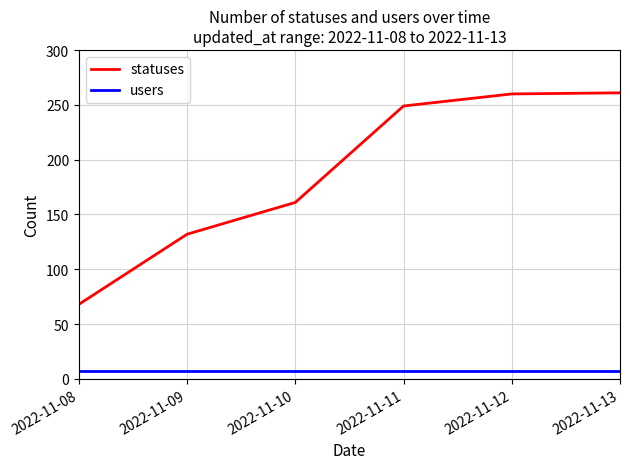

What is the difference between the maximum and second lowest values in the statuses series?

129